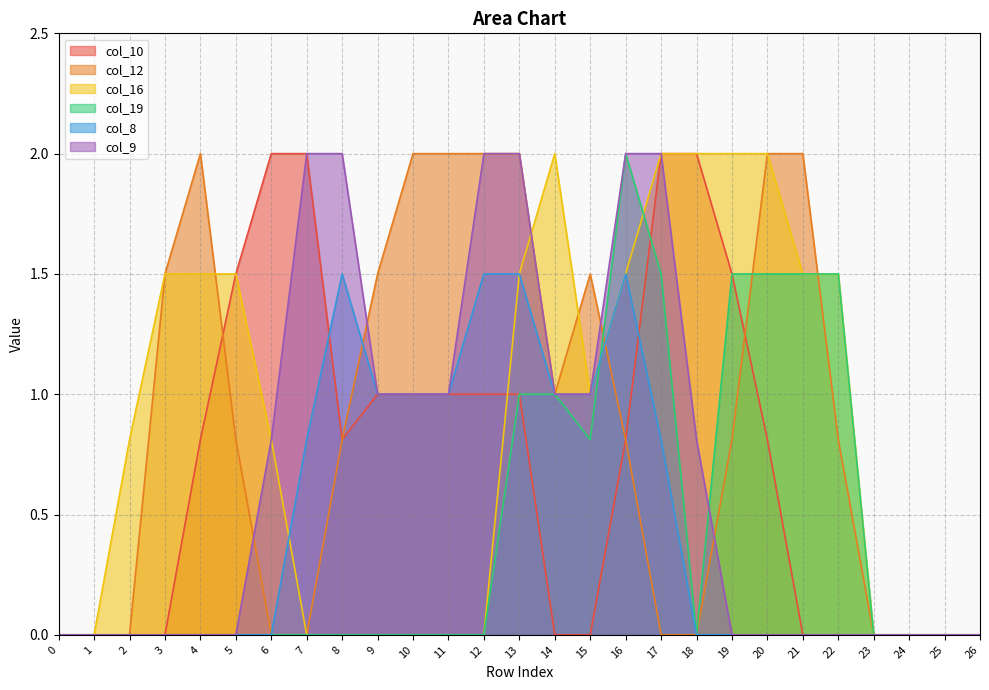

How many lines are shown in the chart?

6